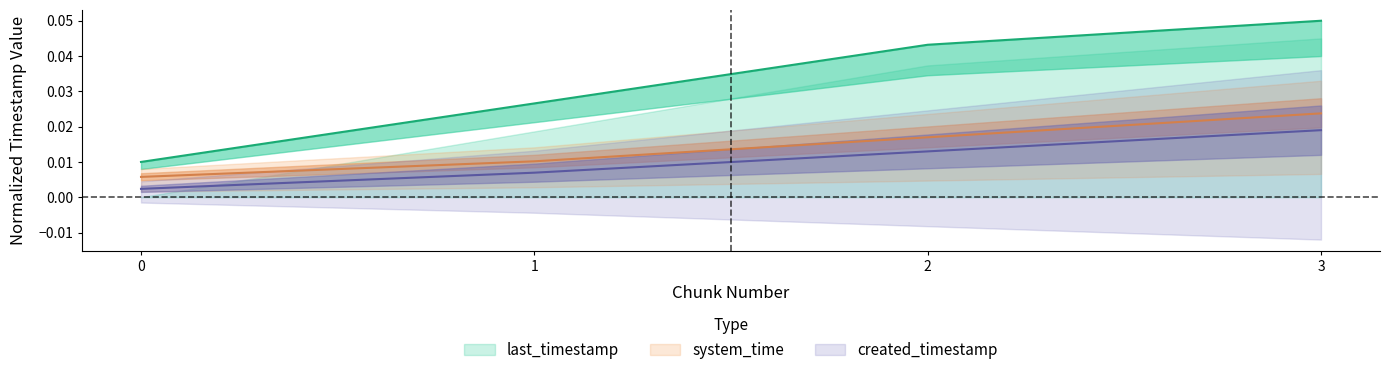

Does the chart have visible grid lines?

No